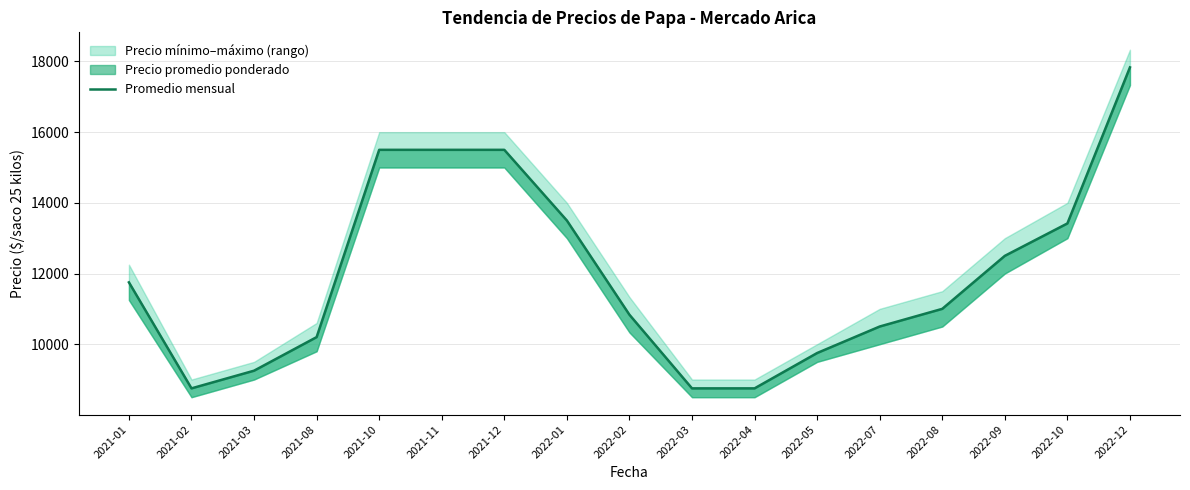

How many lines are shown in the chart?

1